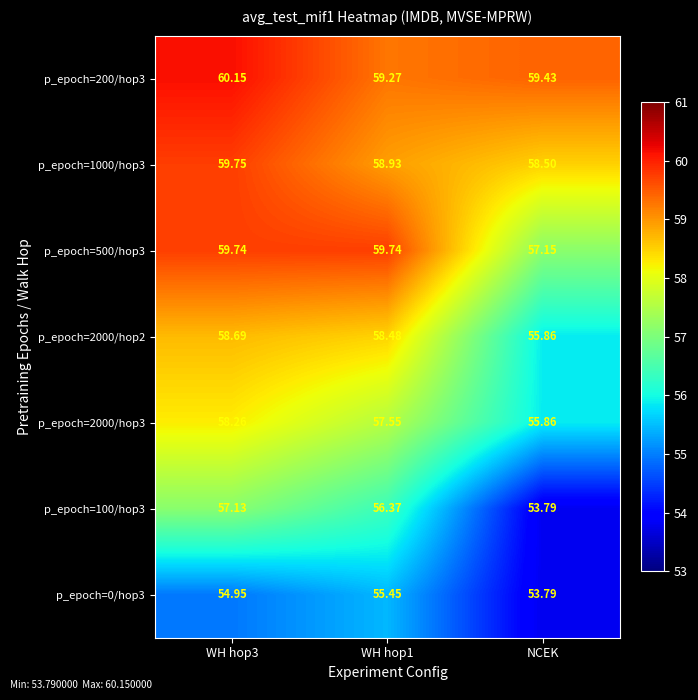

At which category is the sum across all series the highest?

WH hop3